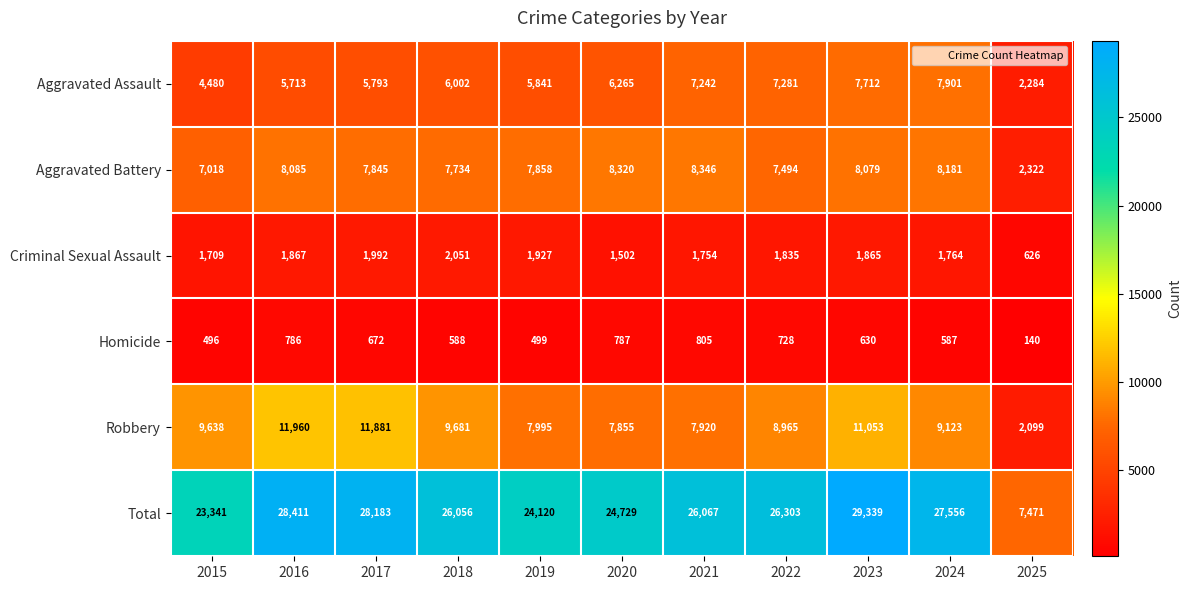

At which category is the sum across all series the highest?

2023